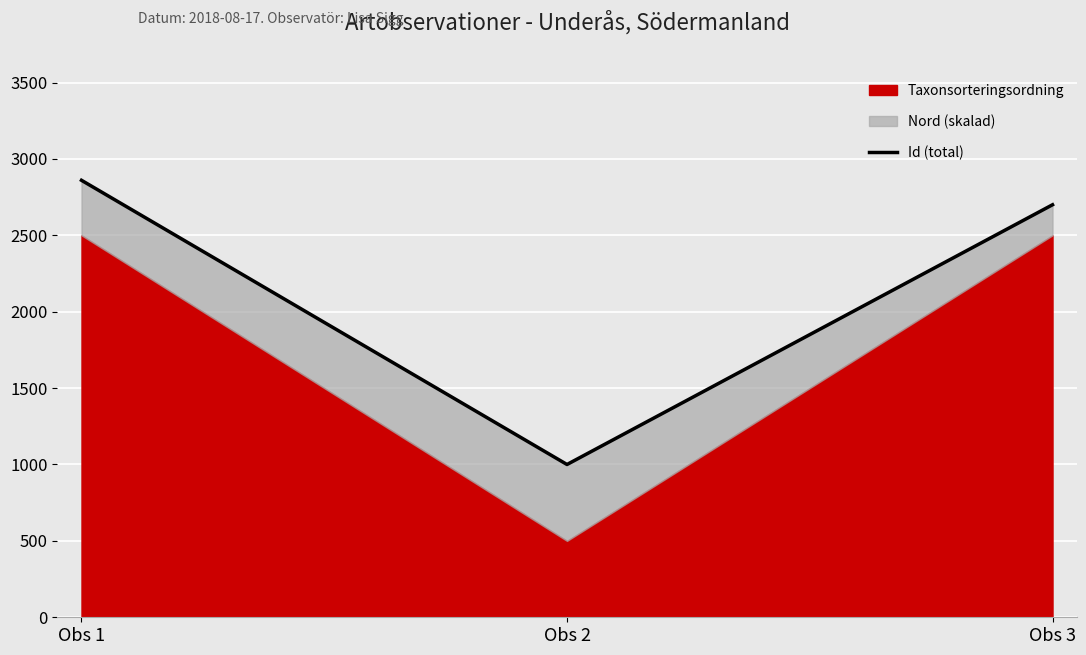

What is the change in value from Obs 1 to Obs 3?

-160.0